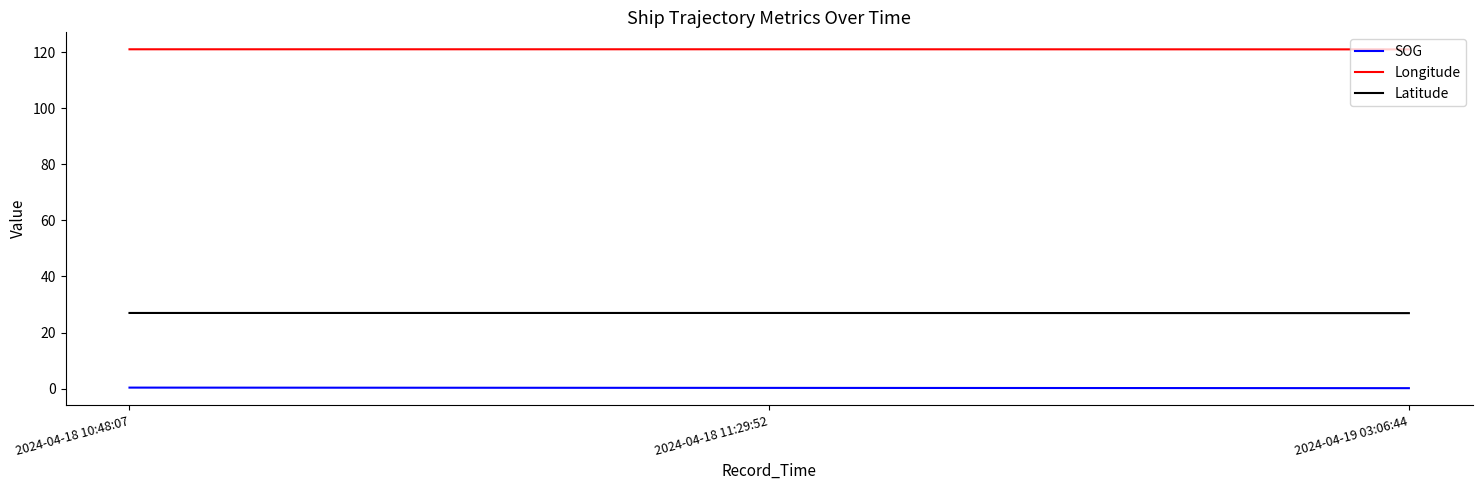

The Longitude series shows 121.0 at 2024-04-18 11:29:52. True or false?

True